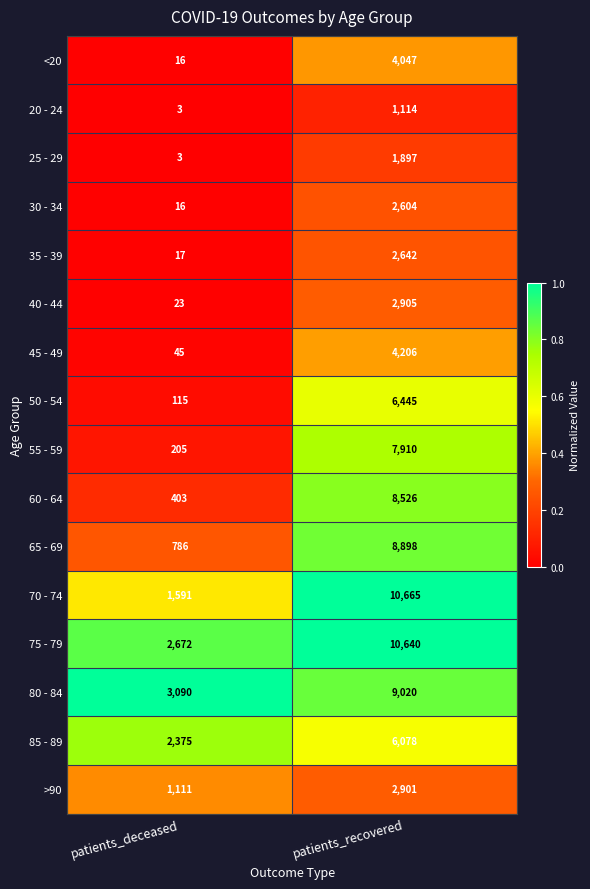

What is the spread (max minus min) of values at patients_recovered?

9551